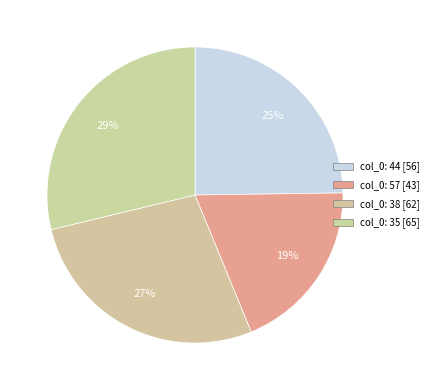

Which category has the smallest portion of the pie?

col_0=57